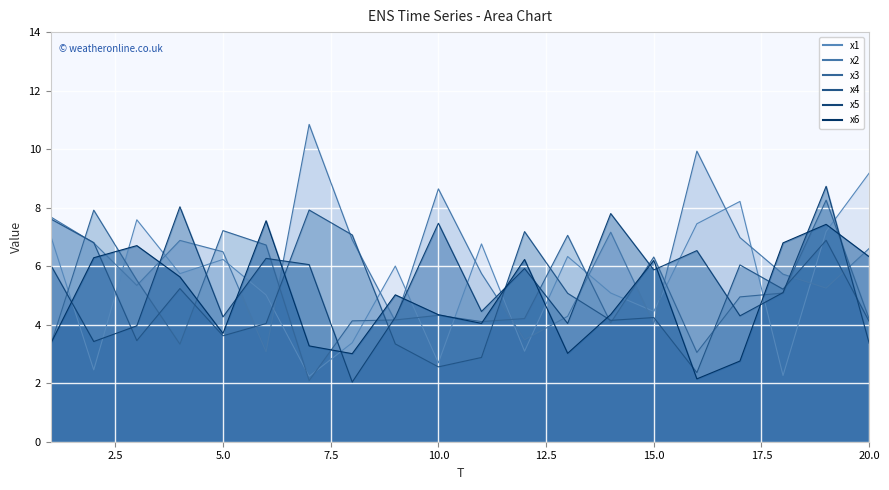

What is the total value across all series at 12?

30.1